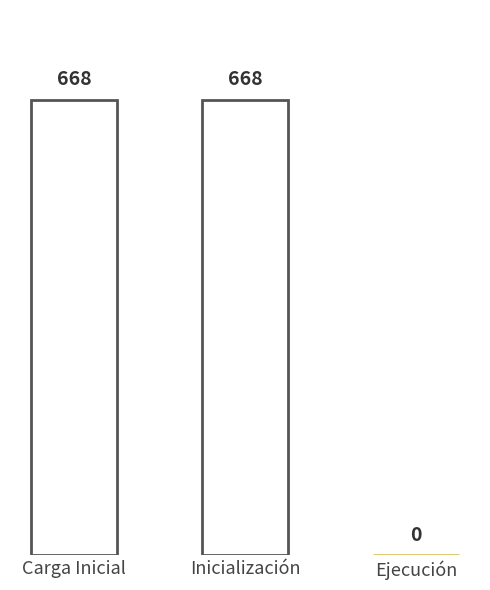

List the labels in order of value, largest first.

Carga Inicial, Inicialización, Ejecución